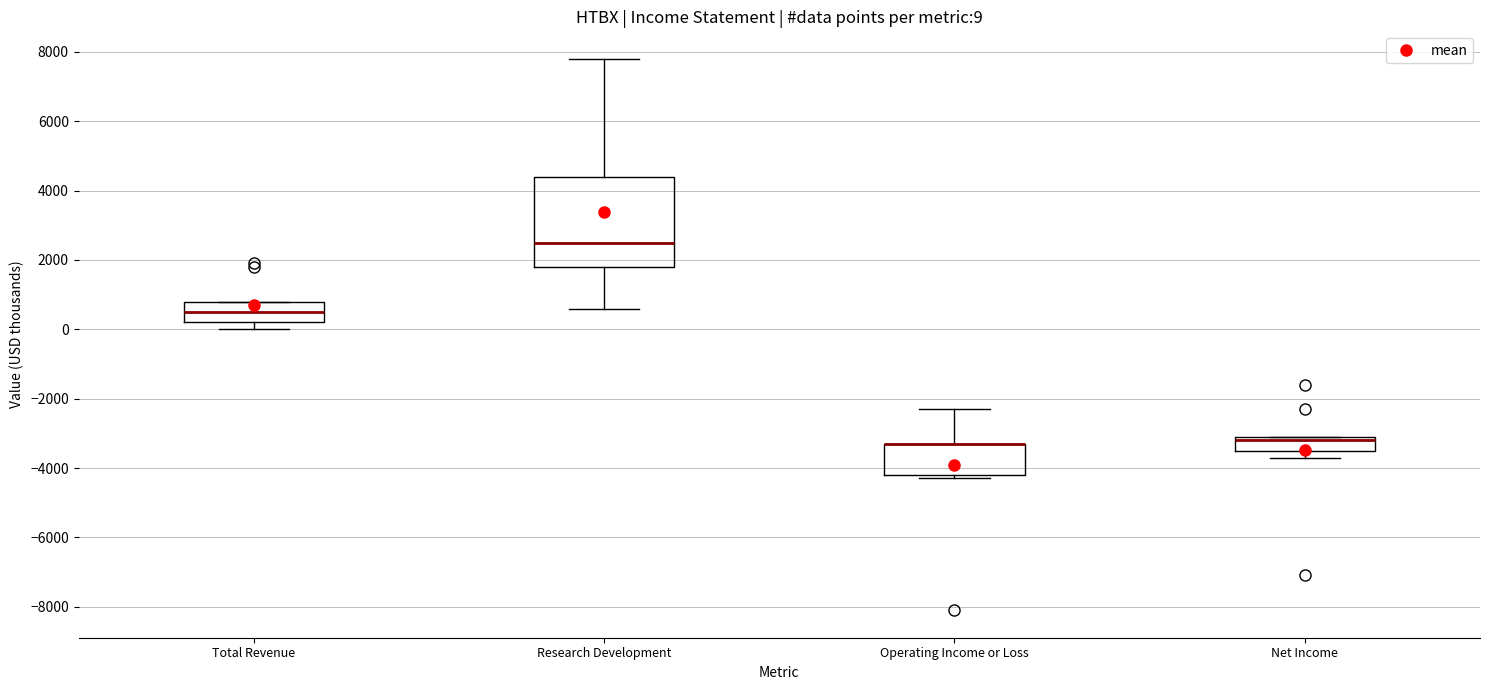

Comparing the boxes themselves (not the whiskers), which one is the tallest?

Research Development